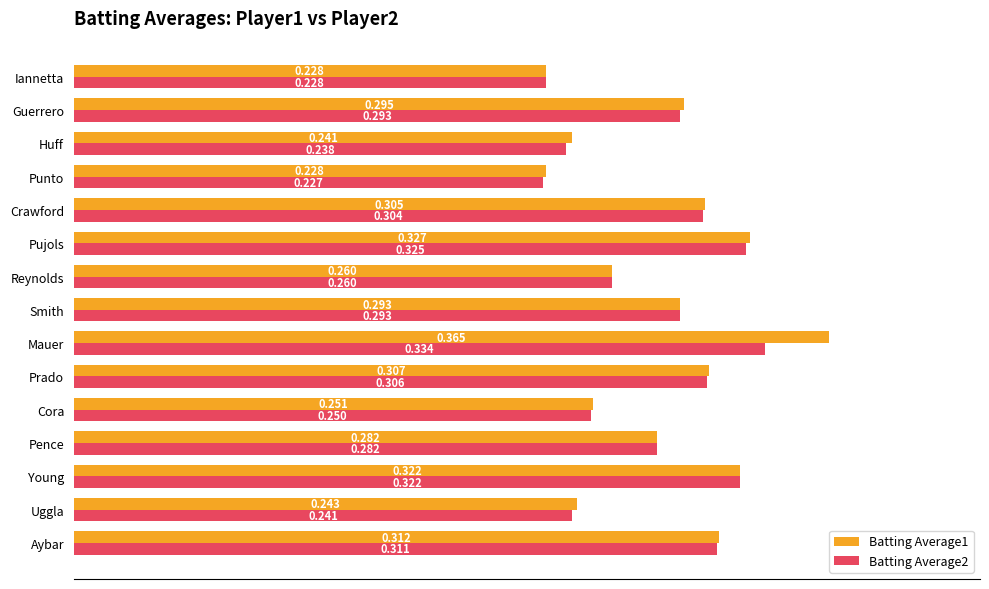

Which label corresponds to the smallest value in the chart?

Punto